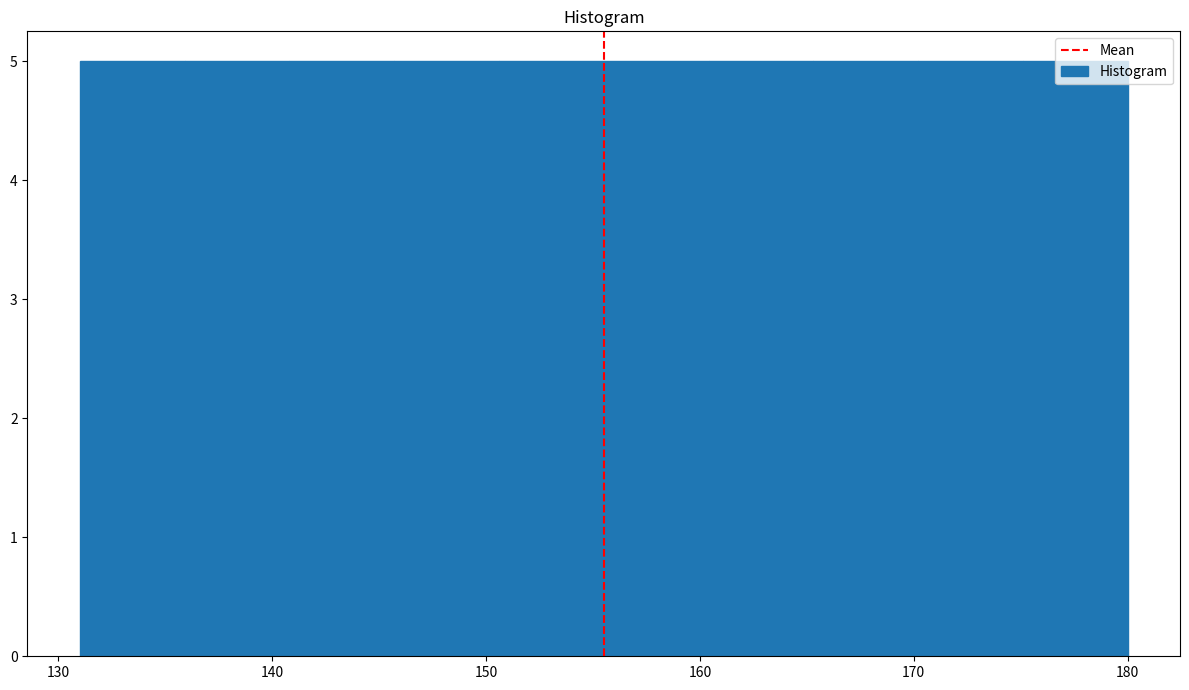

Reading left to right, transcribe this chart: for each bar, give the range it covers on the x-axis and its height. Neither the bar edges nor the heights are printed on the chart, so give them approximately, as read against the axes.

131.0 to 135.9: 5
135.9 to 140.8: 5
140.8 to 145.7: 5
145.7 to 150.6: 5
150.6 to 155.5: 5
155.5 to 160.4: 5
160.4 to 165.3: 5
165.3 to 170.2: 5
170.2 to 175.1: 5
175.1 to 180.0: 5